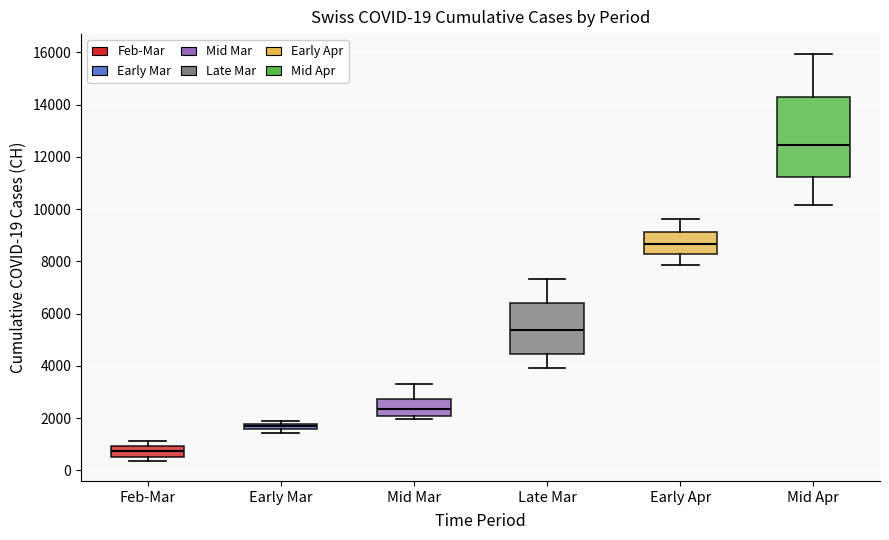

Which box's median line is the lowest?

Feb-Mar